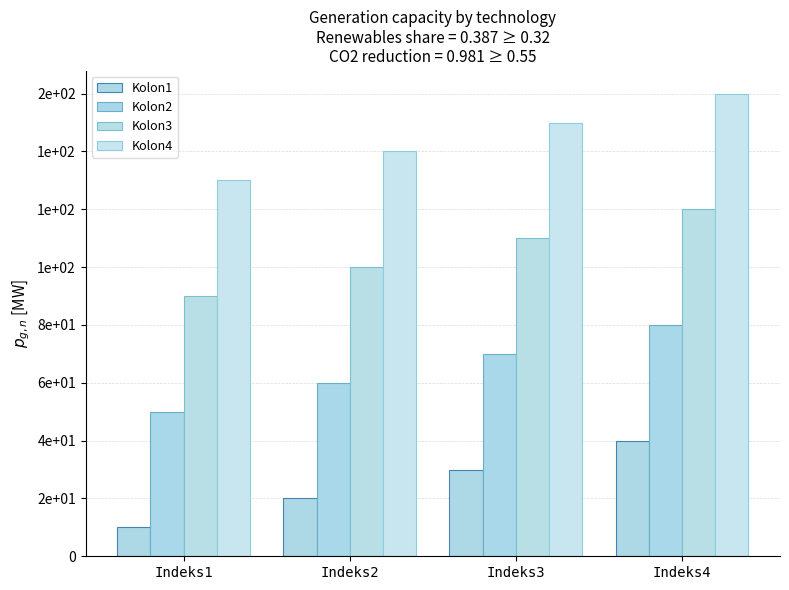

Count the Kolon1 values in the range 20 to 40.

3